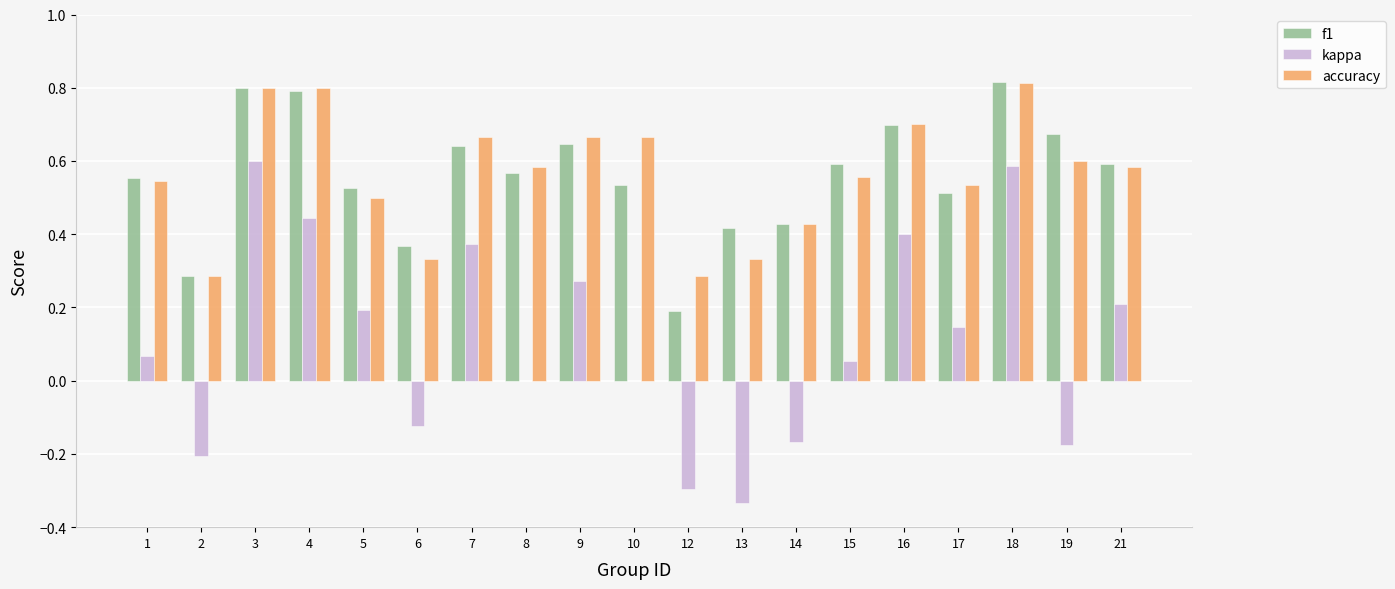

Is the value of accuracy at 12 greater than the value of f1 at 13?

No